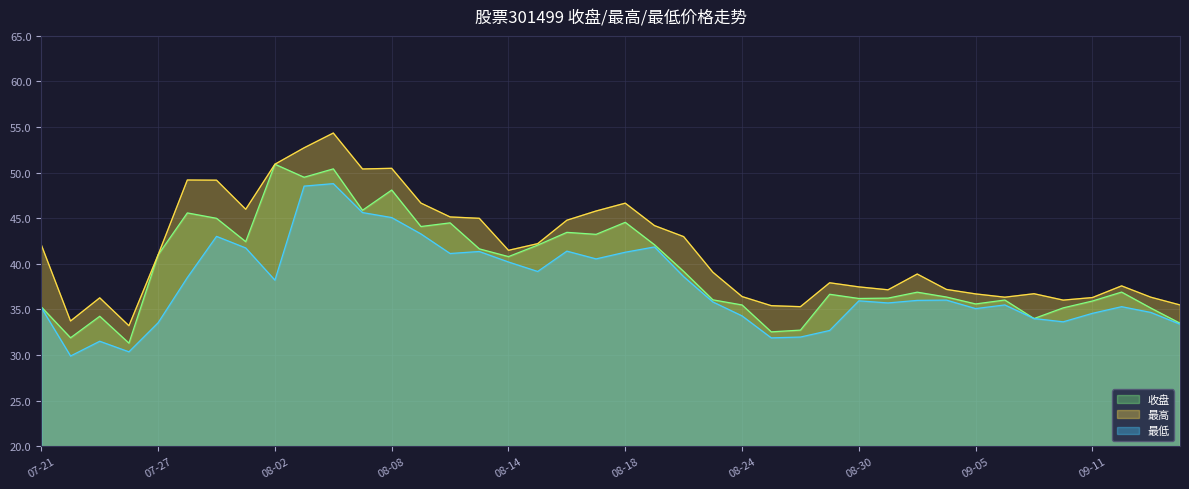

What is the average value of the 最低 series?

37.6